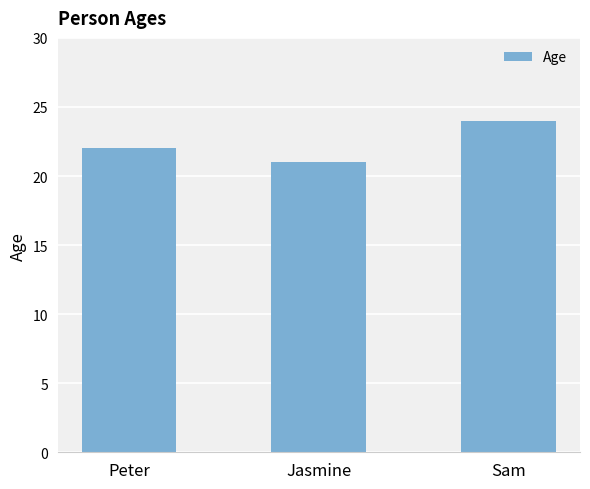

At which category does the chart reach its minimum across all series?

Jasmine